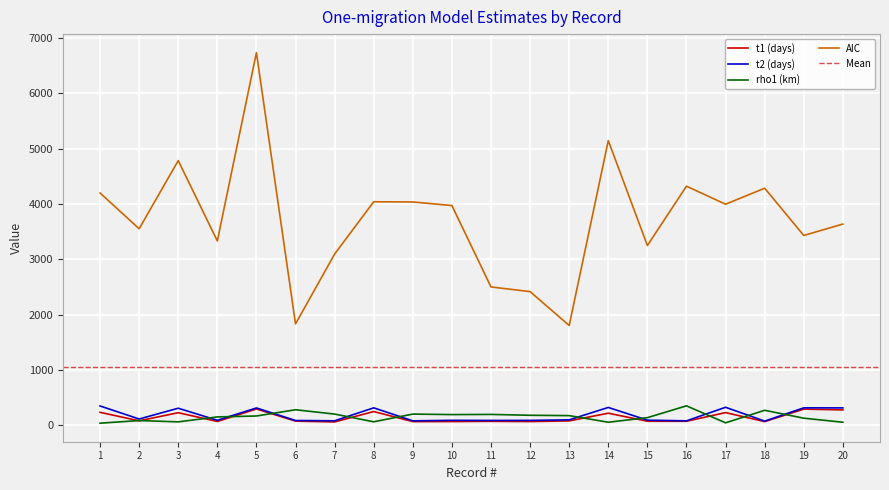

At which category is the sum across all series the highest?

5